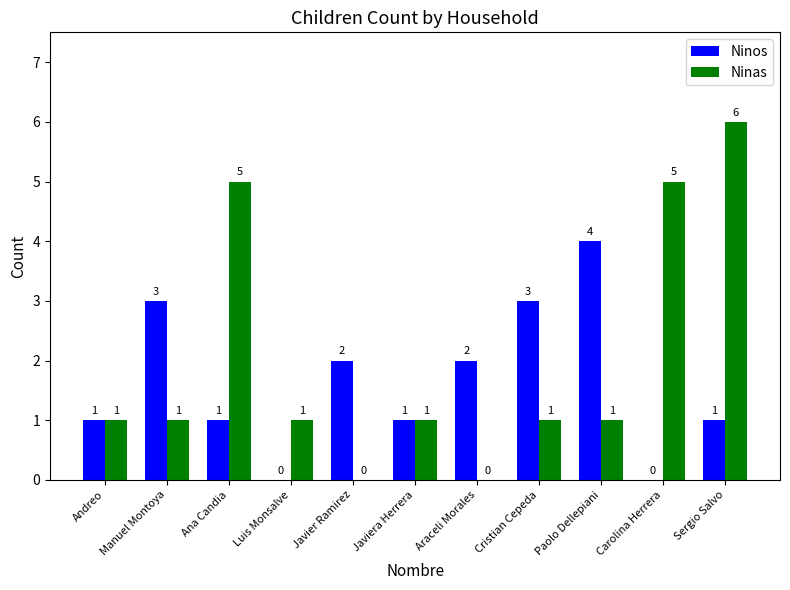

Is the value of Ninas at Luis Monsalve greater than the value of Ninos at Javier Ramirez?

No